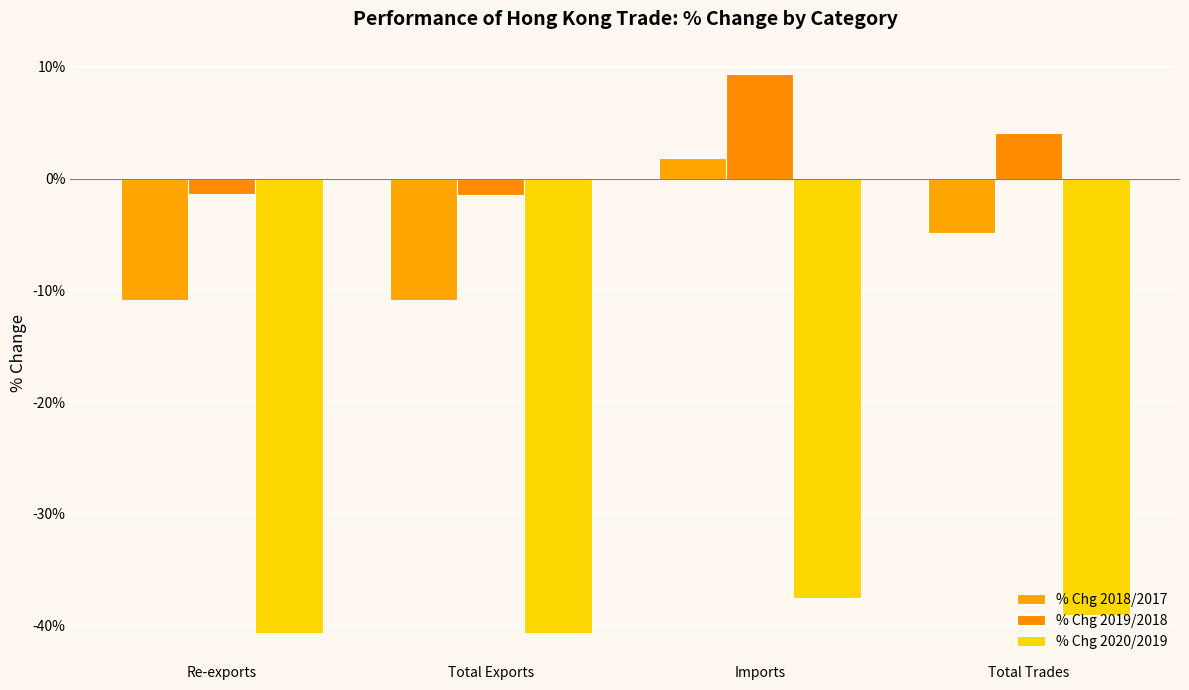

What is the label of the 2nd bar from the left?

Total Exports